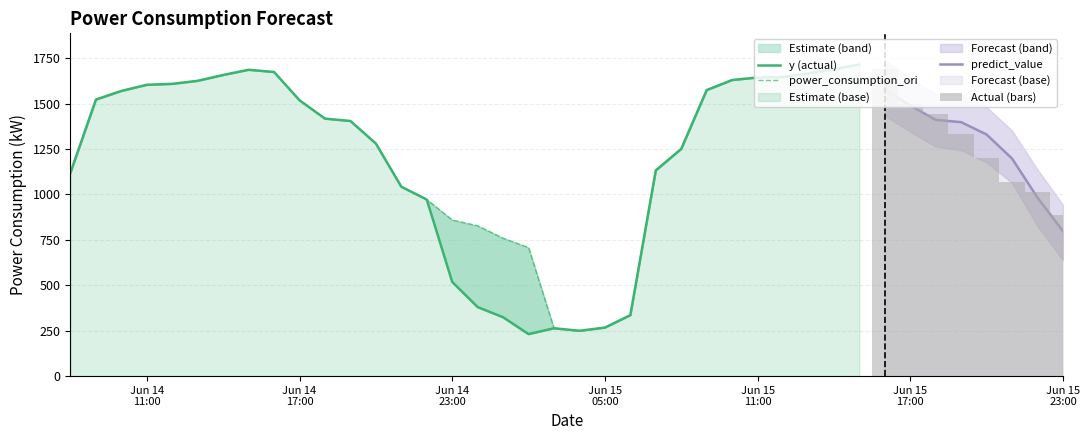

The power_consumption_ori series shows 1665.8 at 29. True or false?

True